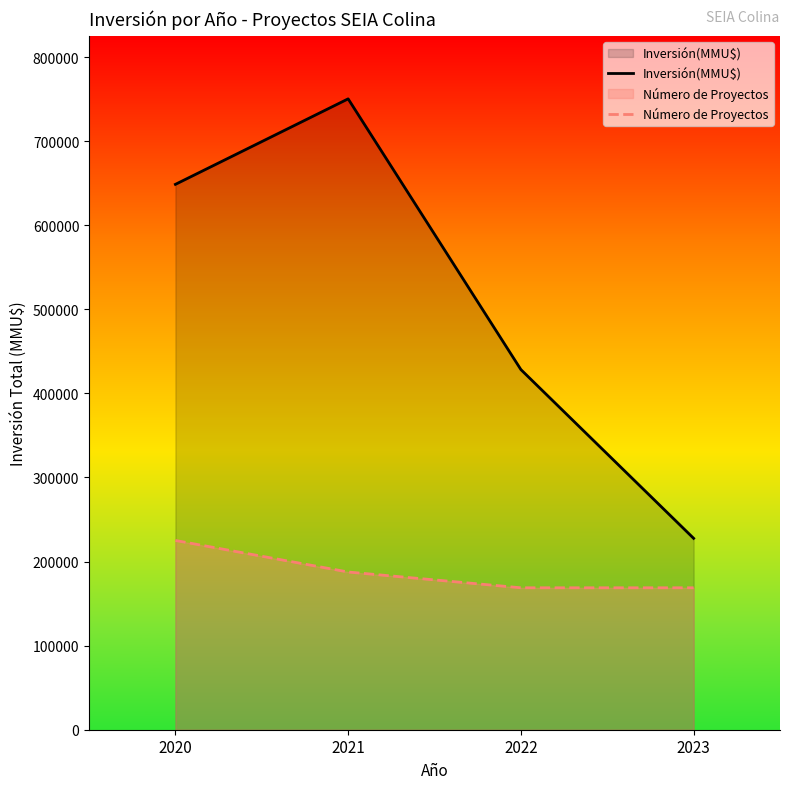

What value does the Inversión(MMU$) series have at 2020?

648628.0